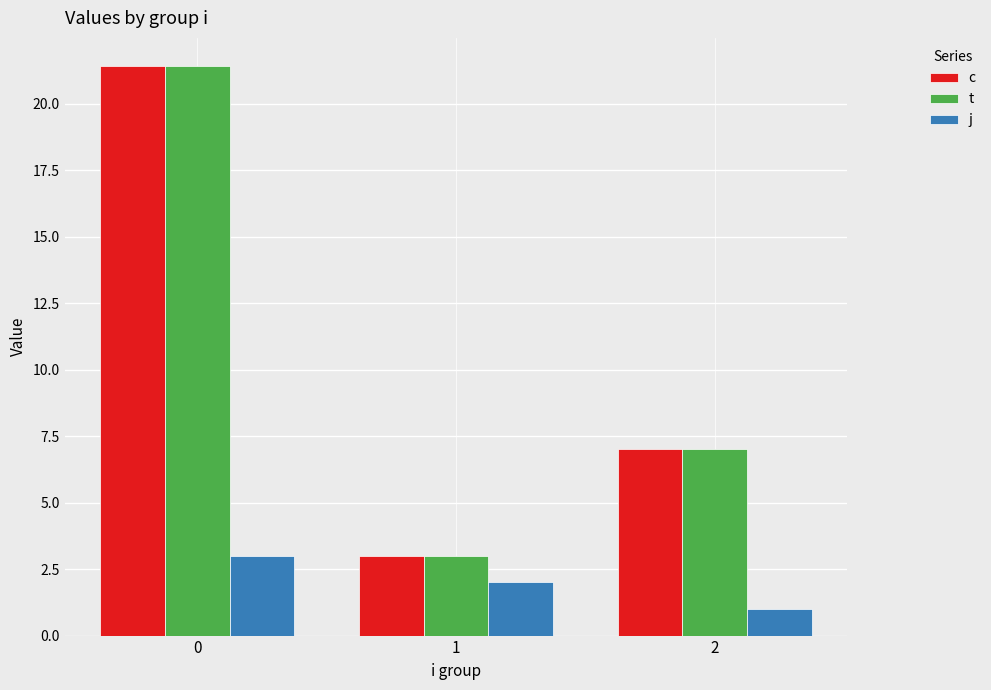

What is the value of the j bar at the 1st from the left?

3.0